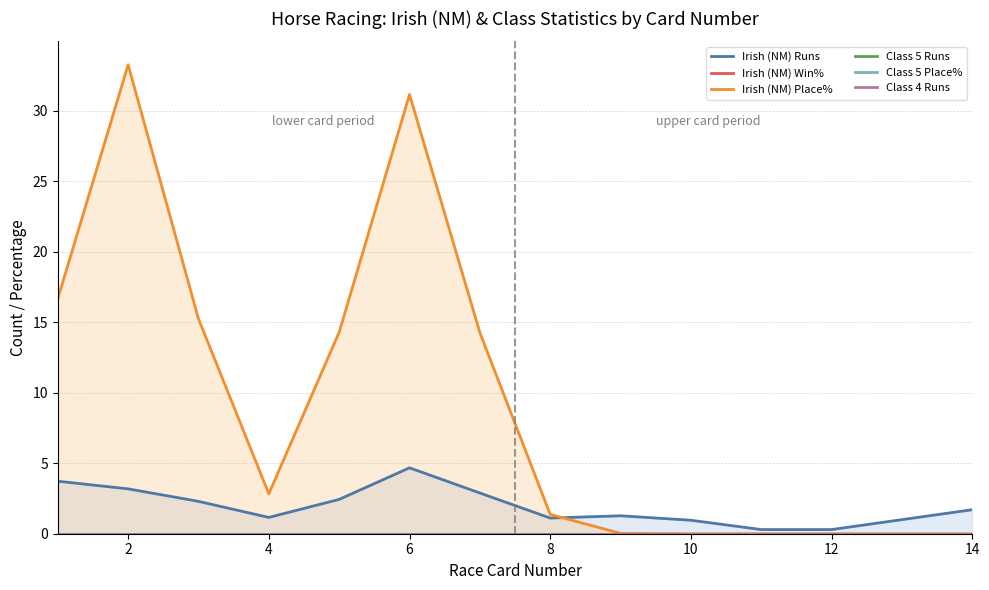

Rank the series by their maximum value, from lowest to highest.

Irish (NM) Win%, Class 5 Runs, Class 5 Place%, Class 4 Runs, Irish (NM) Runs, Irish (NM) Place%